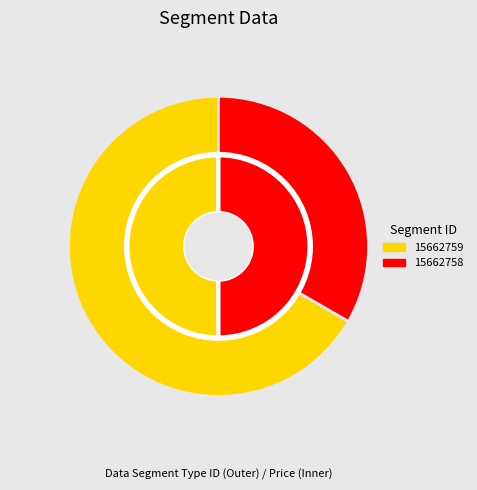

Combined, what portion of the pie is 15662759 and 15662758?

100.0%